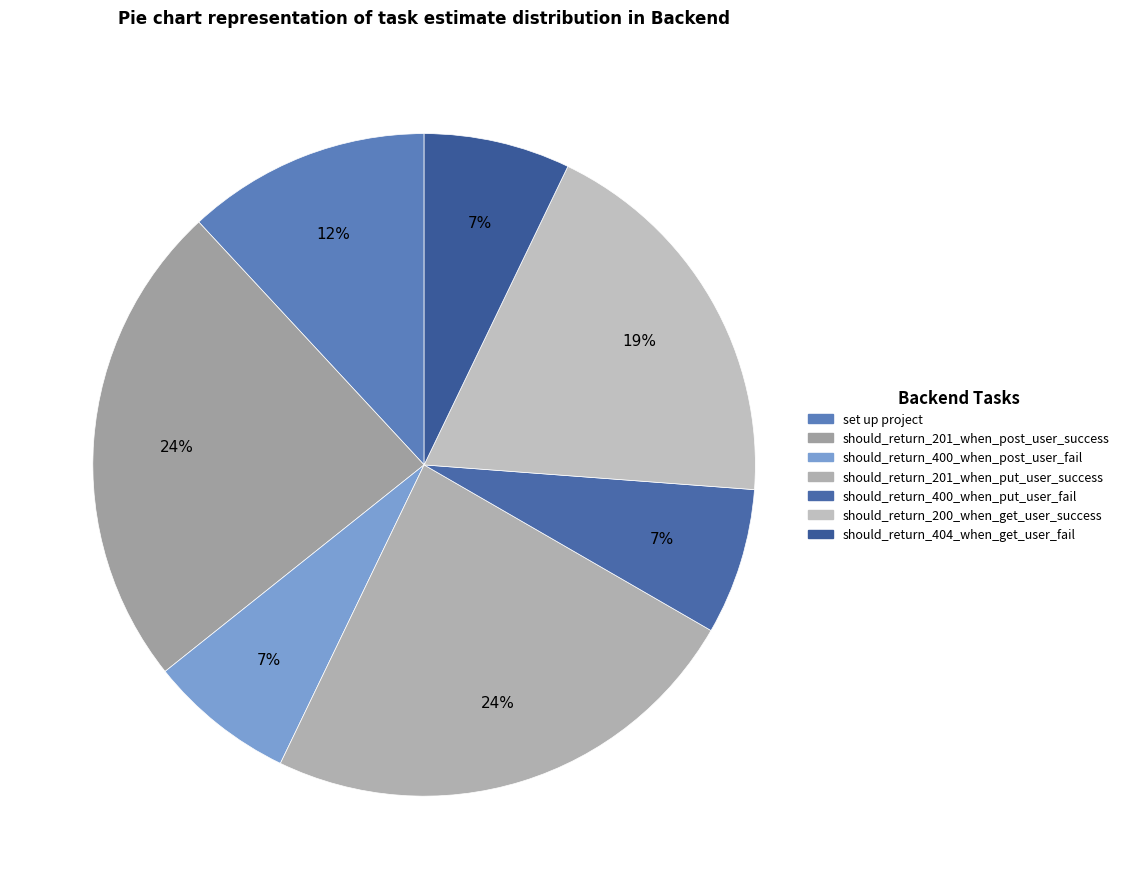

Approximately how many times larger is the value at should_return_404_when_get_user_fail compared to should_return_400_when_post_user_fail?

1.0